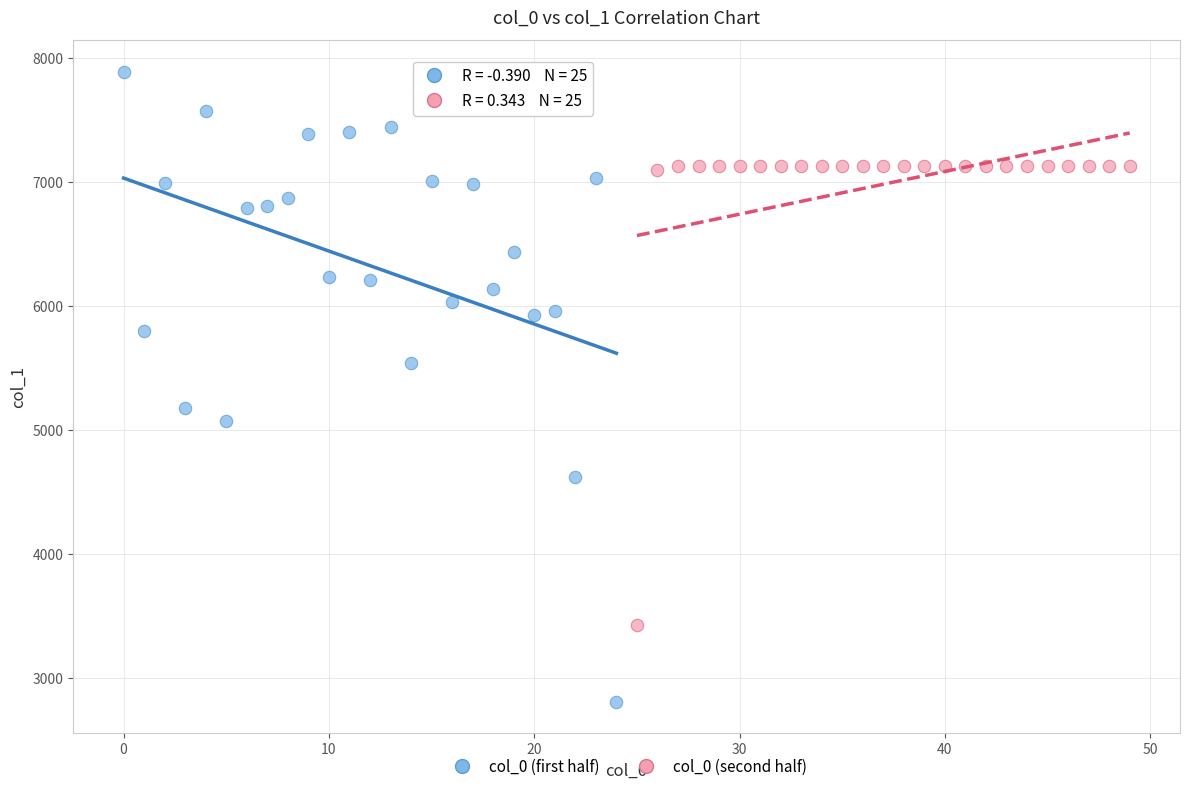

Which series reaches the maximum Y coordinate?

col_0 (first half)